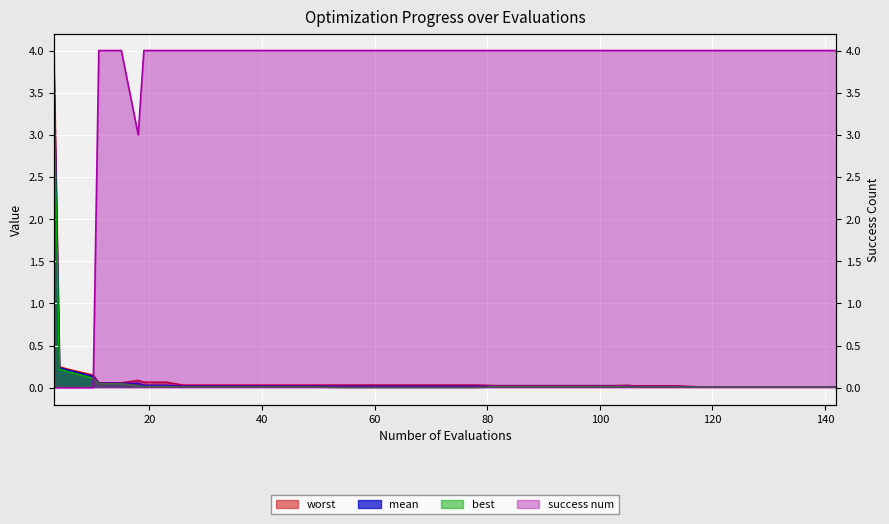

What is the total value across all series at 38?

4.1